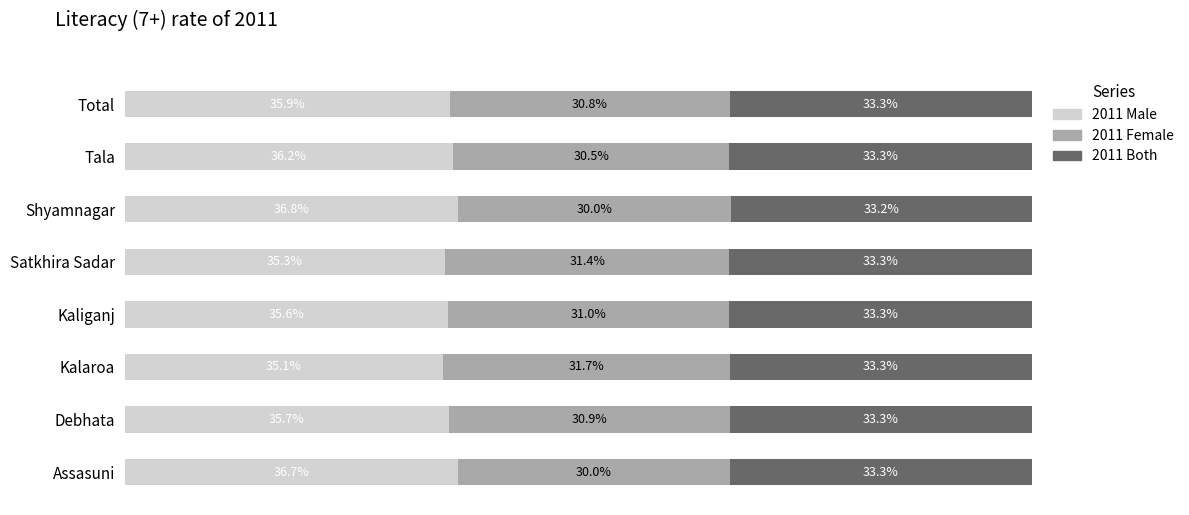

Which category has the highest value in the 2011 Male series?

Shyamnagar